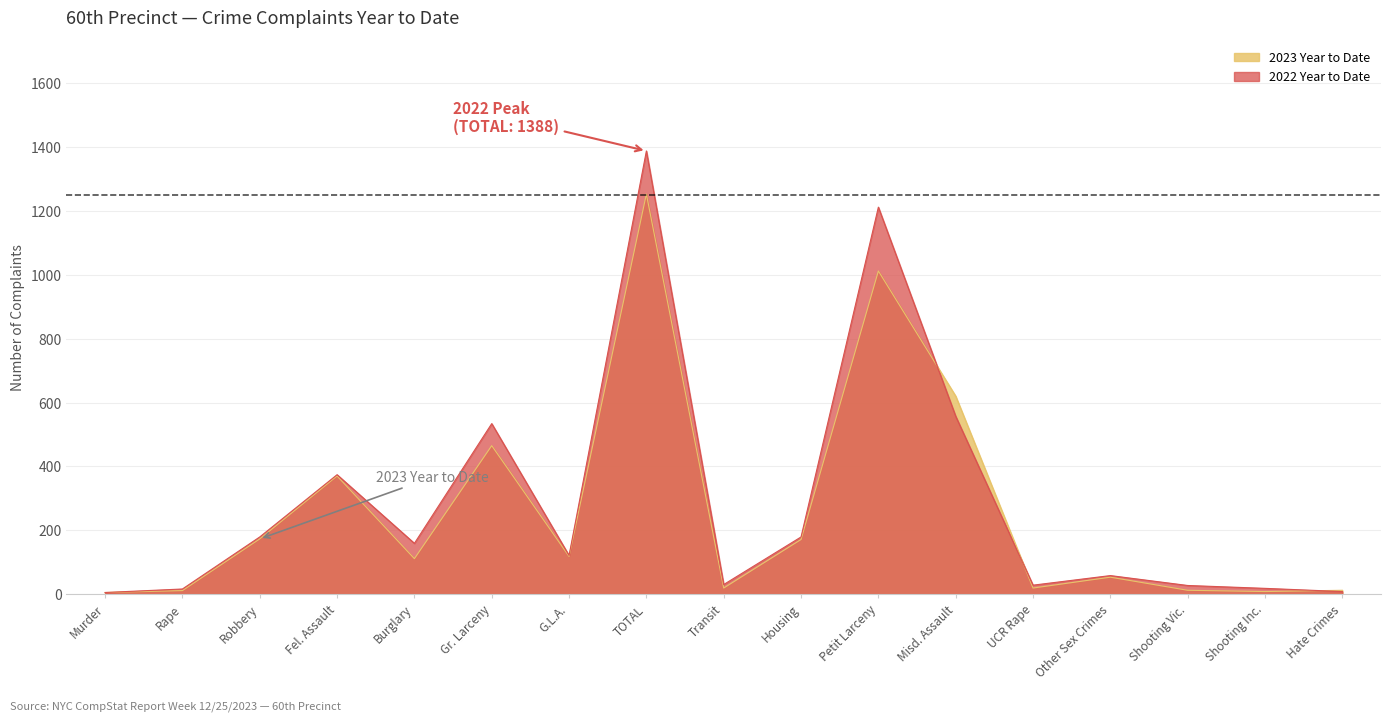

Between Shooting Inc. and UCR Rape, which is larger?

UCR Rape